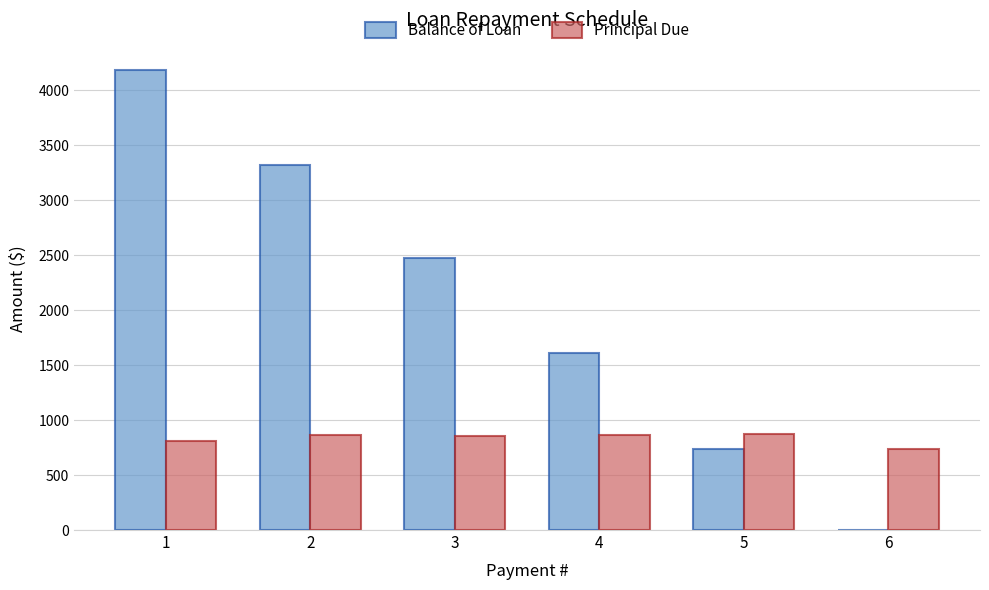

What is the total value across all series at 6?

735.8